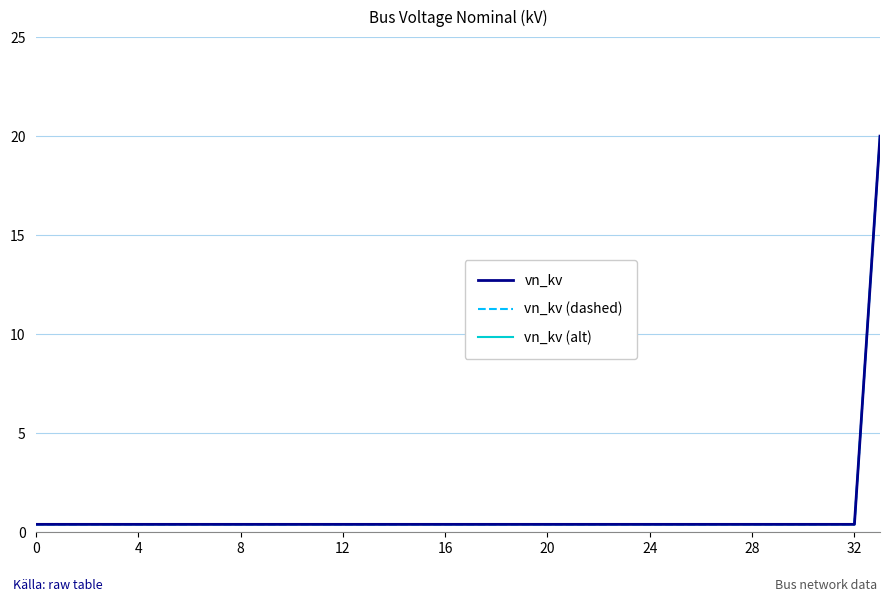

Is this an area chart (filled region under the line)?

No